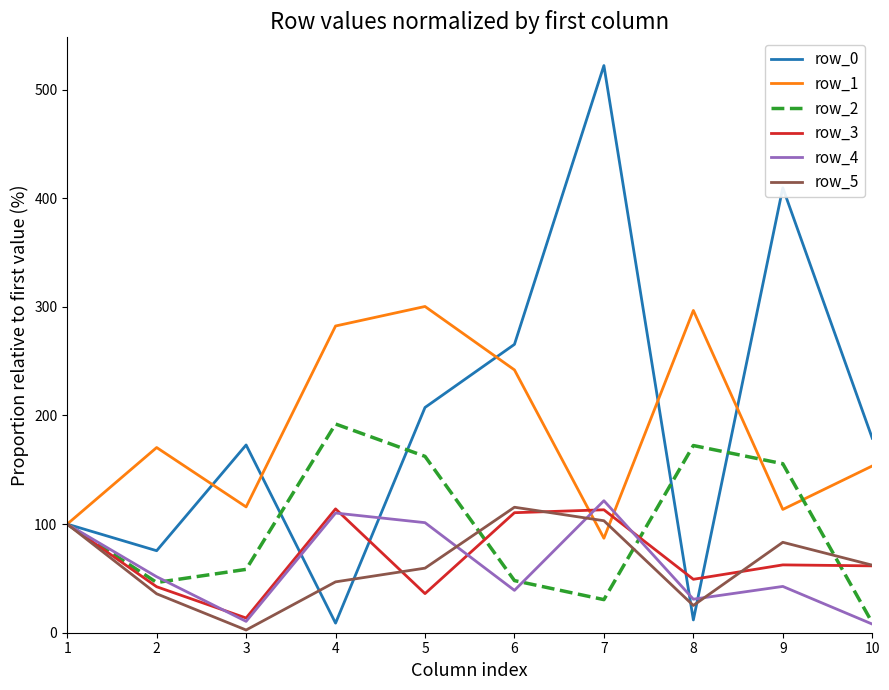

Which series has the widest spread of values?

row_0